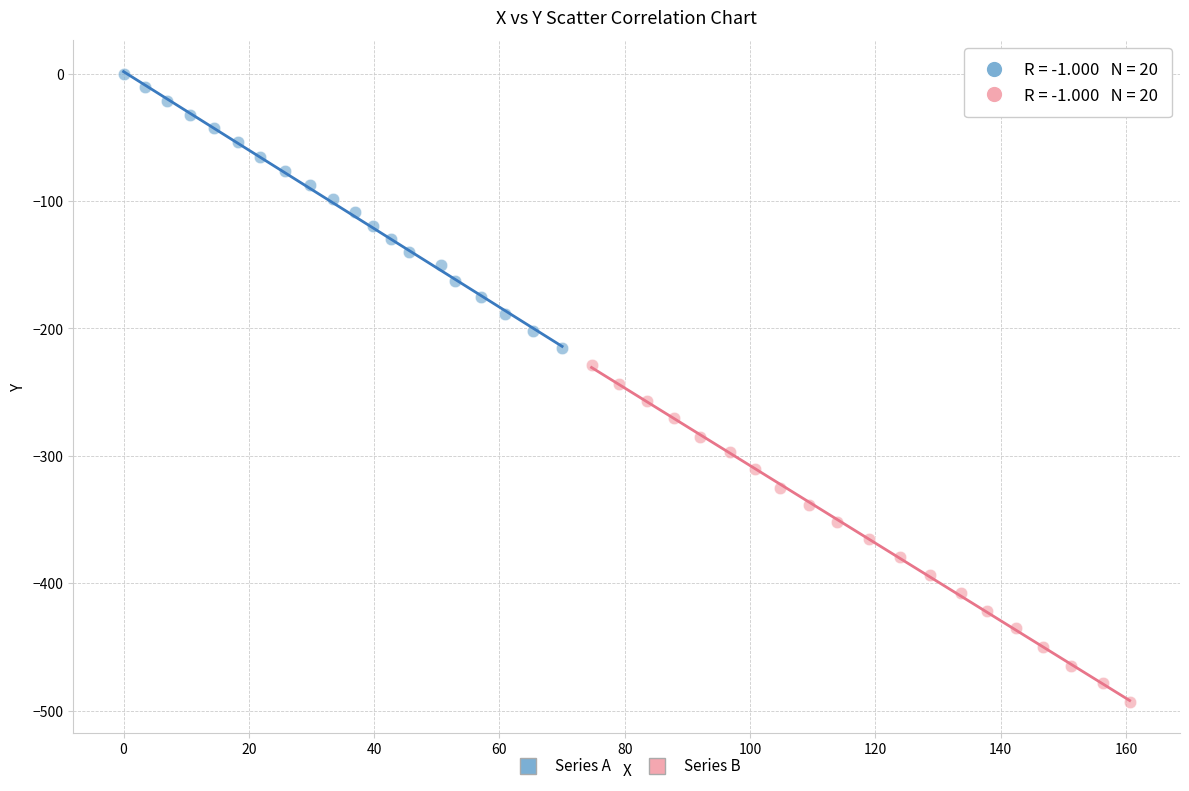

Which series reaches the minimum Y coordinate?

Series B